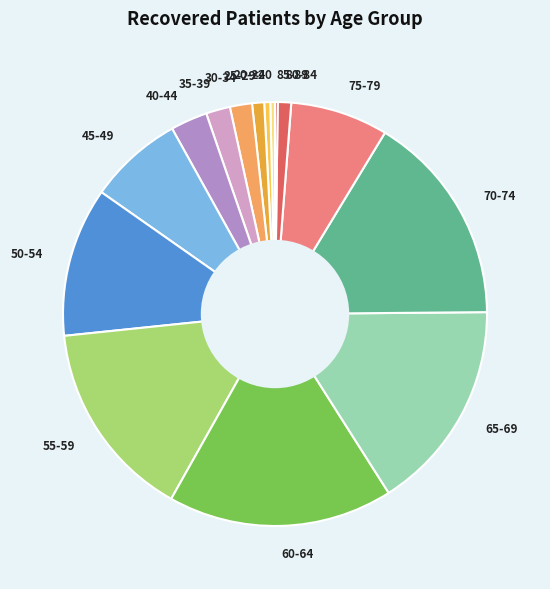

True or false: 25-29 accounts for 1% of the total.

True